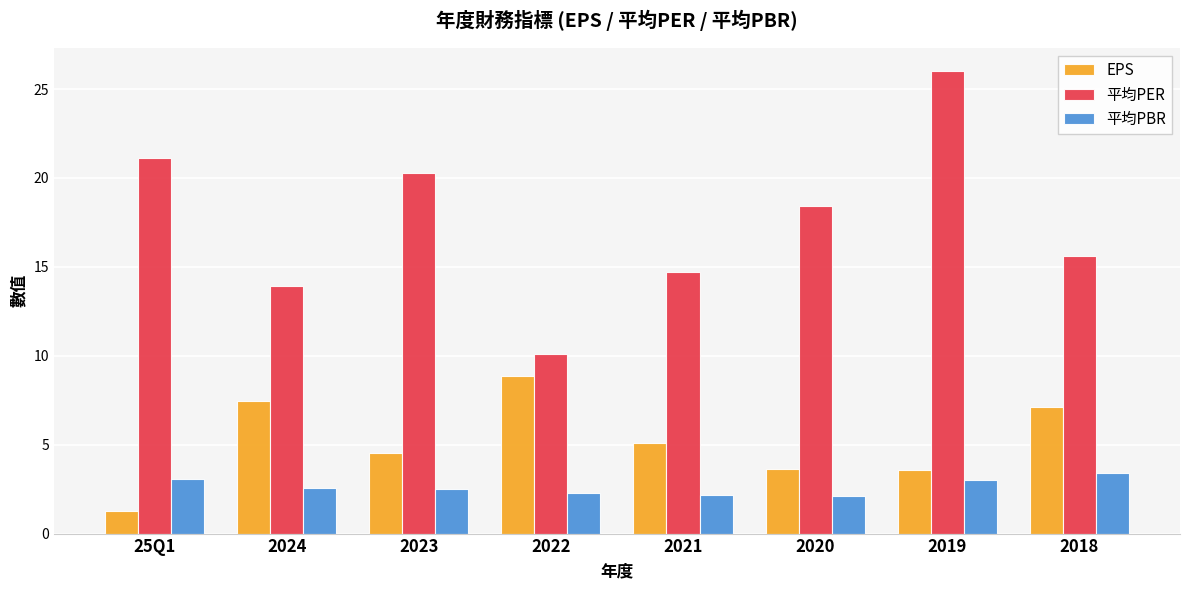

List the labels in order of 平均PER value, smallest first.

2022, 2024, 2021, 2018, 2020, 2023, 25Q1, 2019